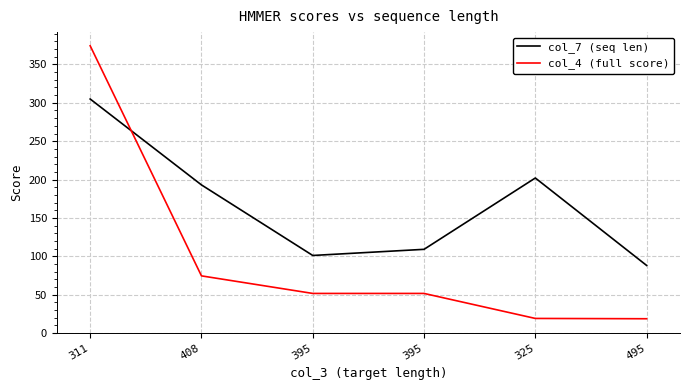

Reading left to right, extract all data points from this chart.

col_7 (seq len): 311=305.0	408=193.0	395=101.0	395=109.0	325=202.0	495=88.0
col_4 (full score): 311=374.4	408=74.4	395=51.5	395=51.5	325=18.9	495=18.5